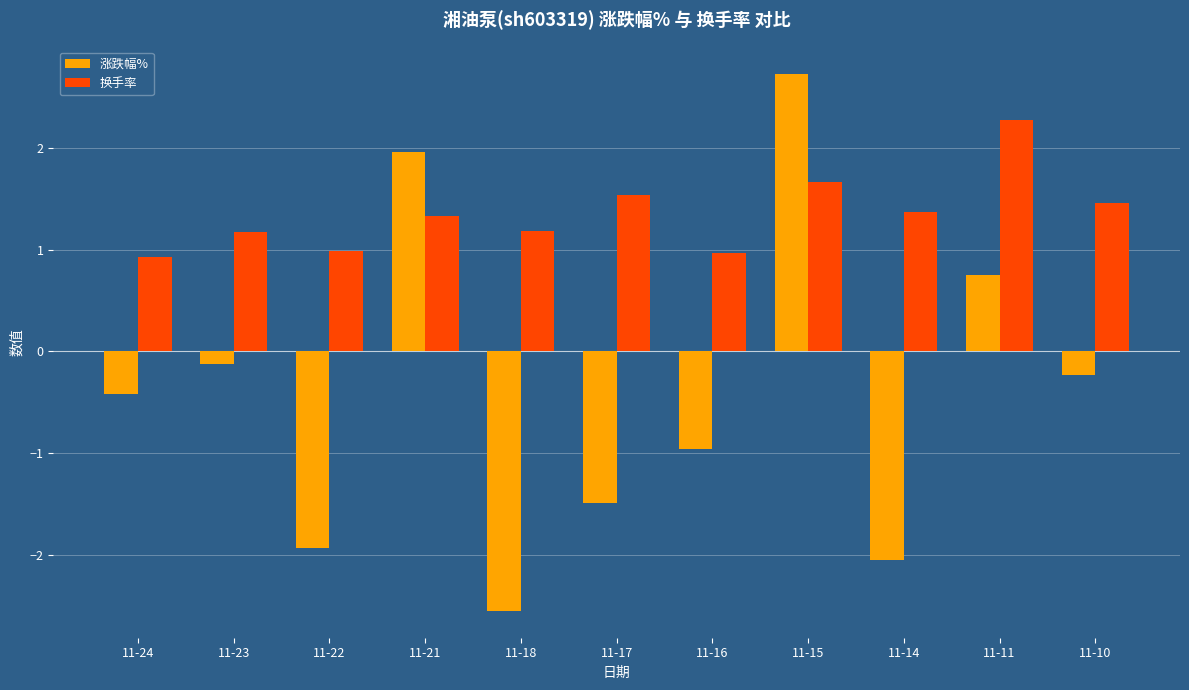

What is the maximum value shown in the chart?

2.7